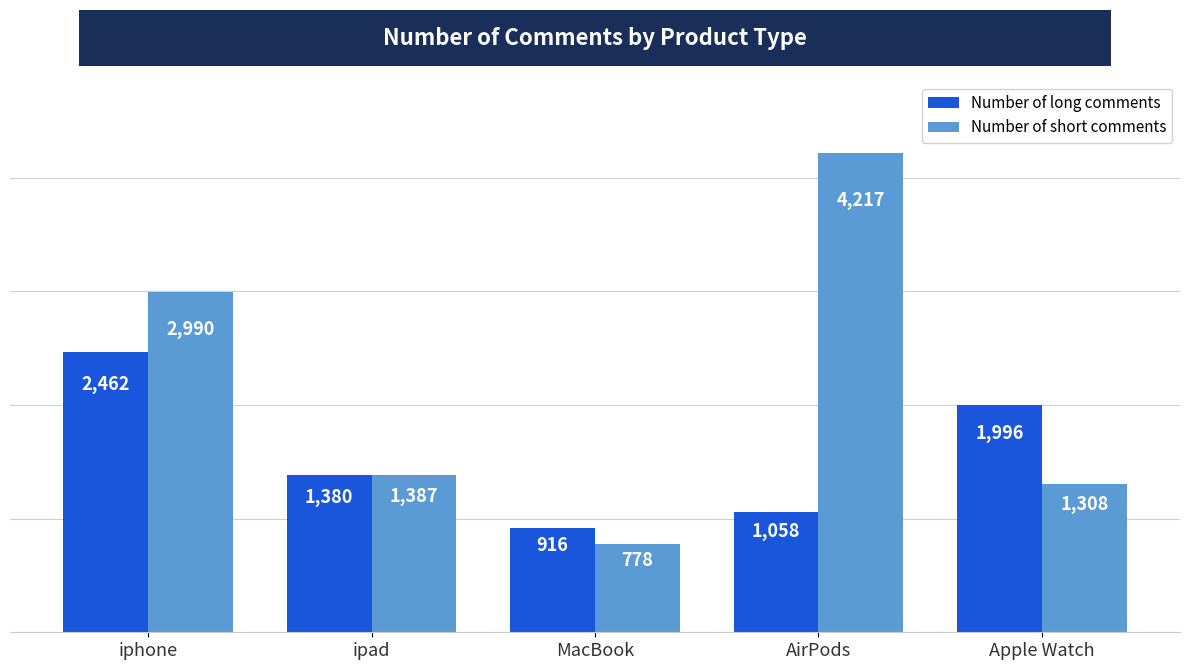

What is the difference between the Number of short comments values at ipad and iphone?

1603